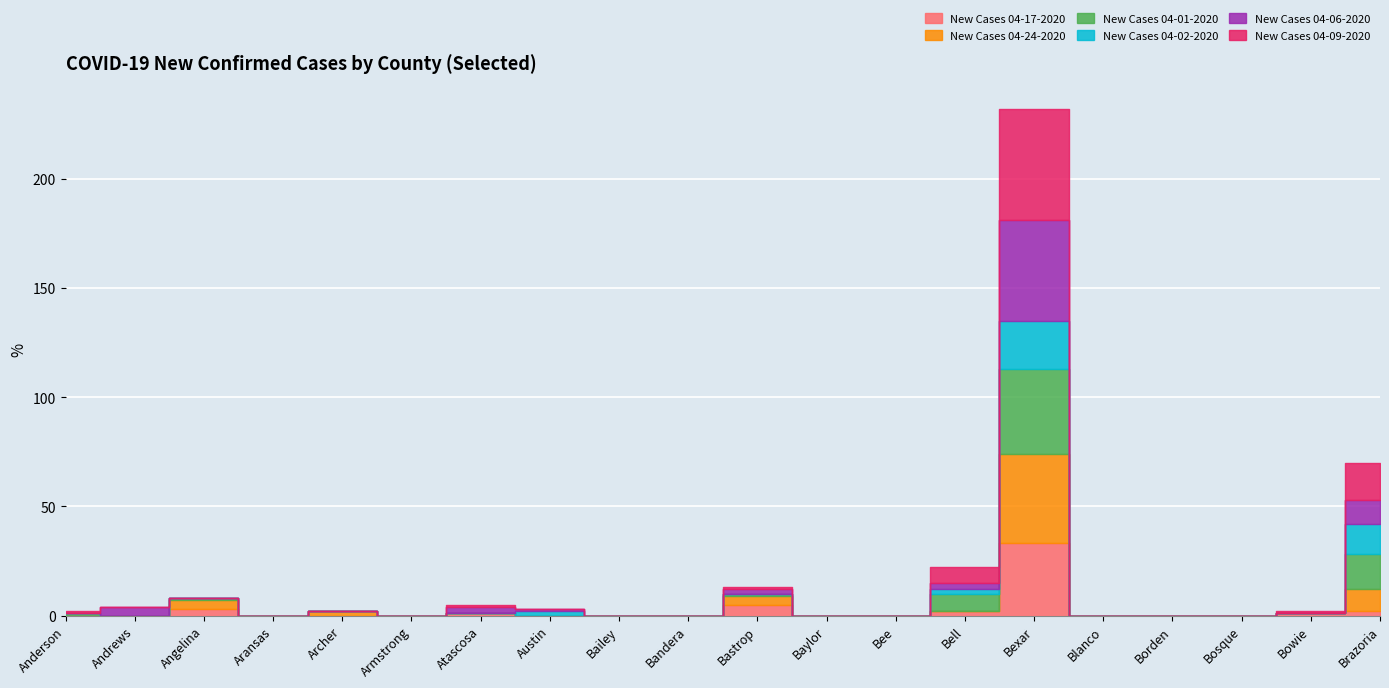

What is the difference between the maximum and minimum values in the New Cases 04-24-2020 series?

41